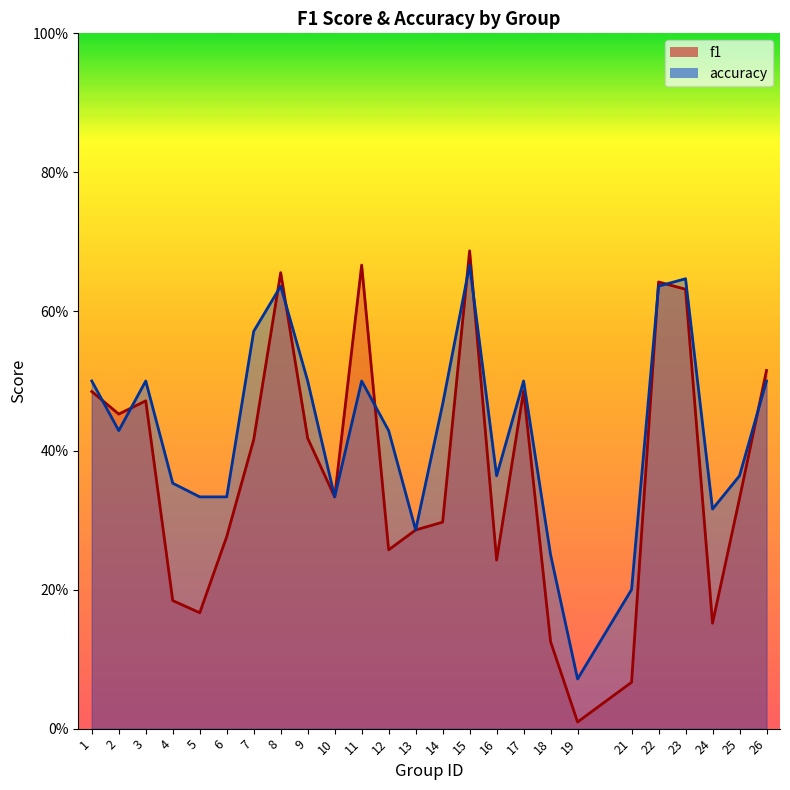

At which category is the sum across all series the highest?

15